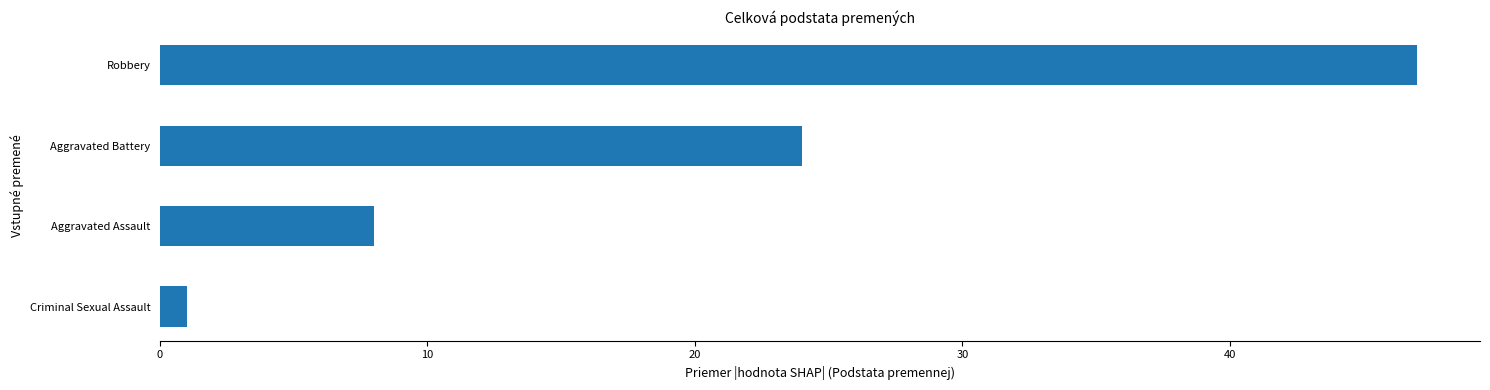

Reading top to bottom, what are all the values shown in this chart?

Robbery=47	Aggravated Battery=24	Aggravated Assault=8	Criminal Sexual Assault=1